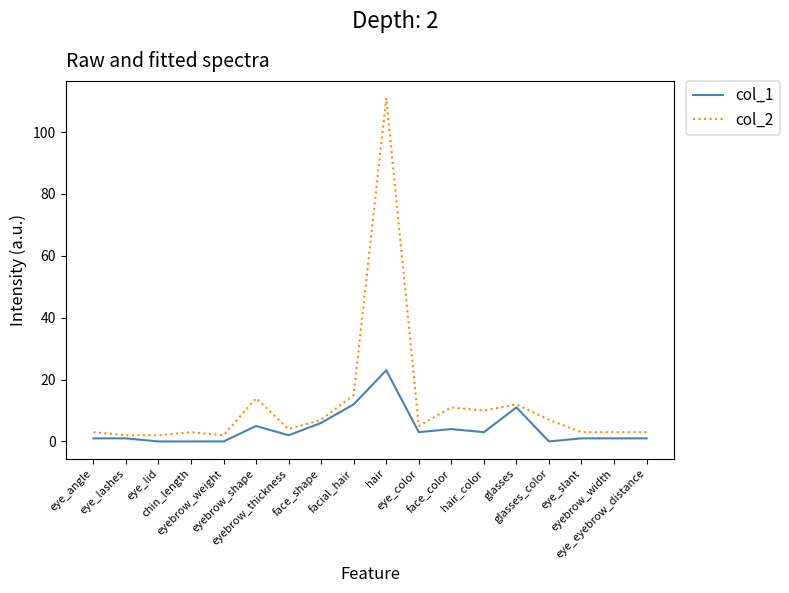

Reading left to right, what are all the values shown in this chart?

col_1: eye_angle=1	eye_lashes=1	eye_lid=0	chin_length=0	eyebrow_weight=0	eyebrow_shape=5	eyebrow_thickness=2	face_shape=6	facial_hair=12	hair=23	eye_color=3	face_color=4	hair_color=3	glasses=11	glasses_color=0	eye_slant=1	eyebrow_width=1	eye_eyebrow_distance=1
col_2: eye_angle=3	eye_lashes=2	eye_lid=2	chin_length=3	eyebrow_weight=2	eyebrow_shape=14	eyebrow_thickness=4	face_shape=7	facial_hair=15	hair=111	eye_color=5	face_color=11	hair_color=10	glasses=12	glasses_color=7	eye_slant=3	eyebrow_width=3	eye_eyebrow_distance=3